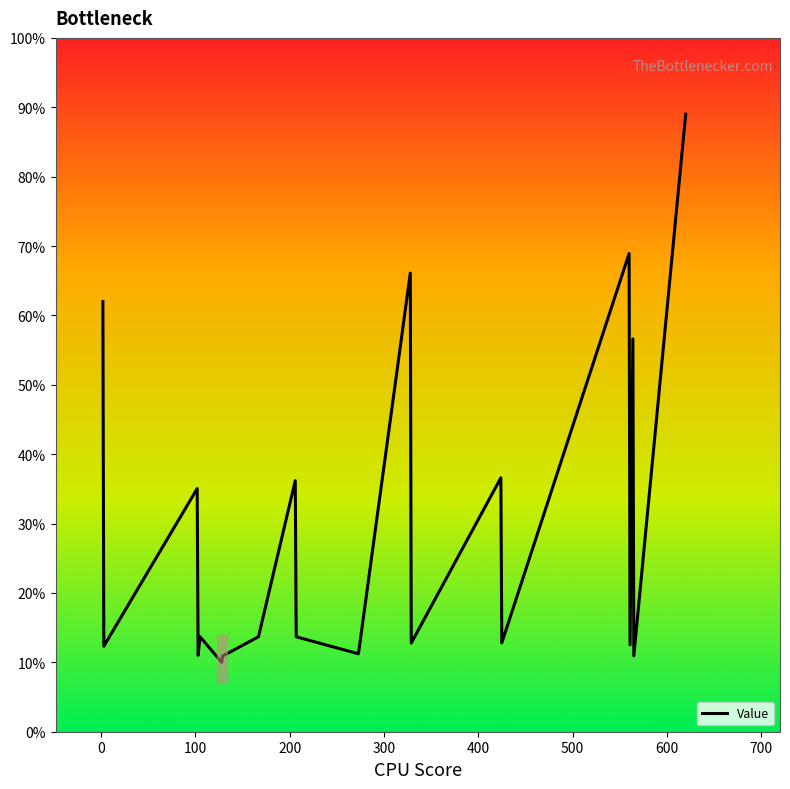

What is the maximum value shown in the chart?

89.0